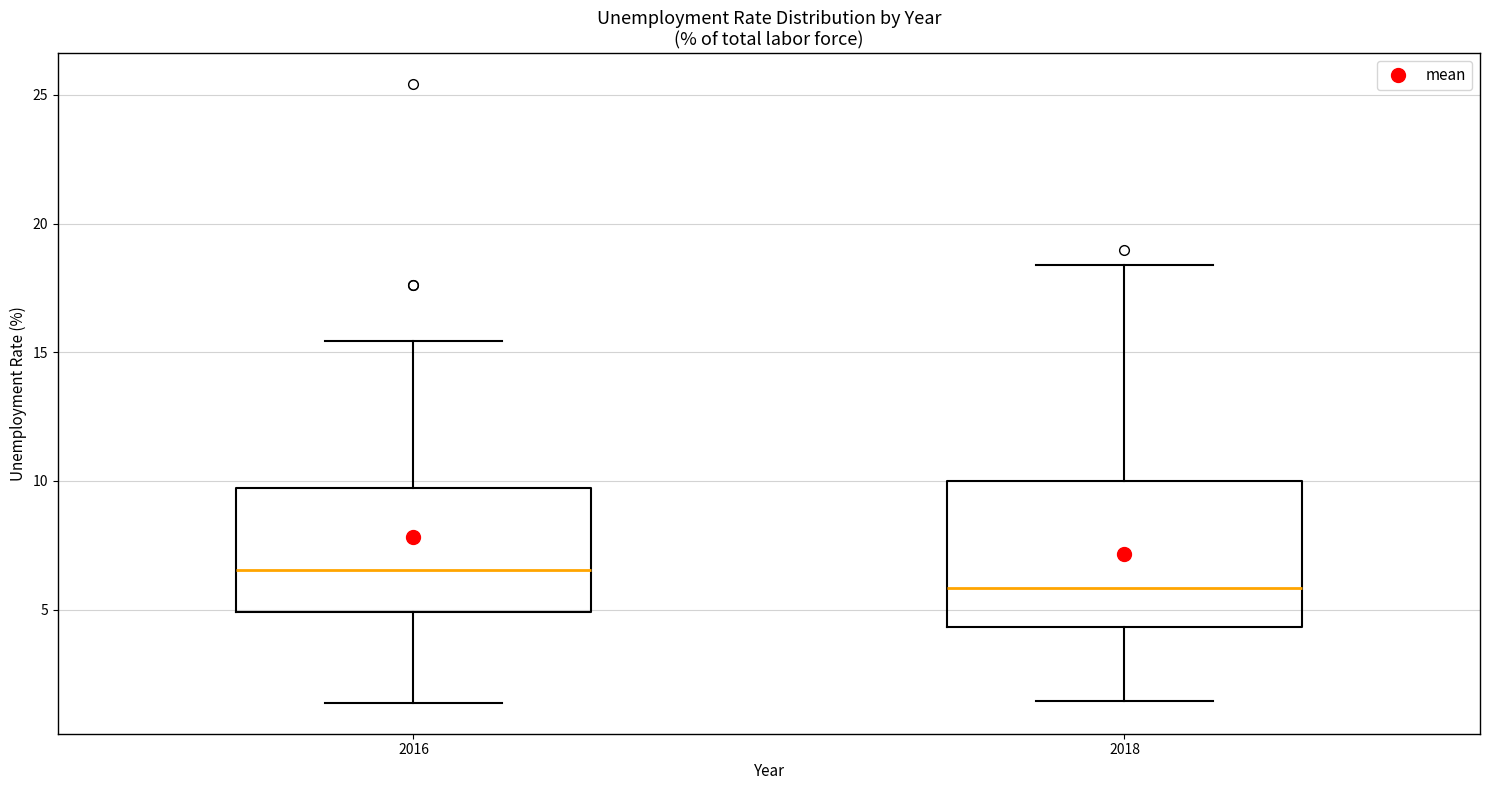

Reading left to right, transcribe this box plot: for each box, give where its median line is, the range the box spans, and where its two whiskers end, as read against the y-axis. The values are not printed on the chart, so give them approximately, as read against the axis.

2016: median 6.5, box 5.0 to 9.5, whiskers 1.5 to 15.5
2018: median 6.0, box 4.5 to 10.0, whiskers 1.5 to 18.5